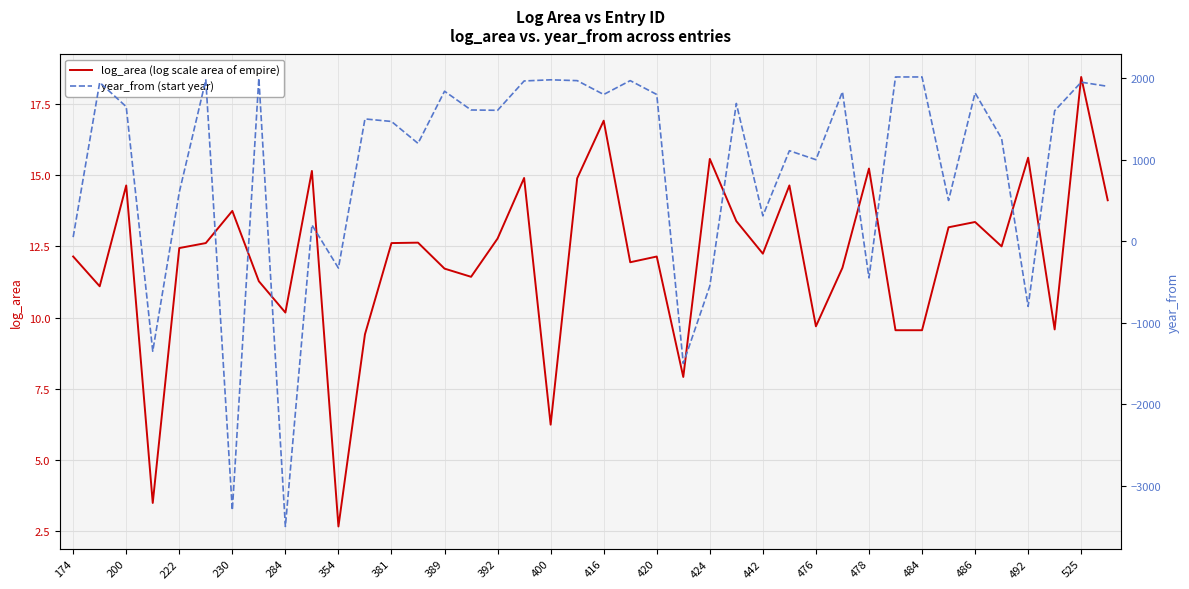

Which category has the lowest value in the log_area (log scale area of empire) series?

354